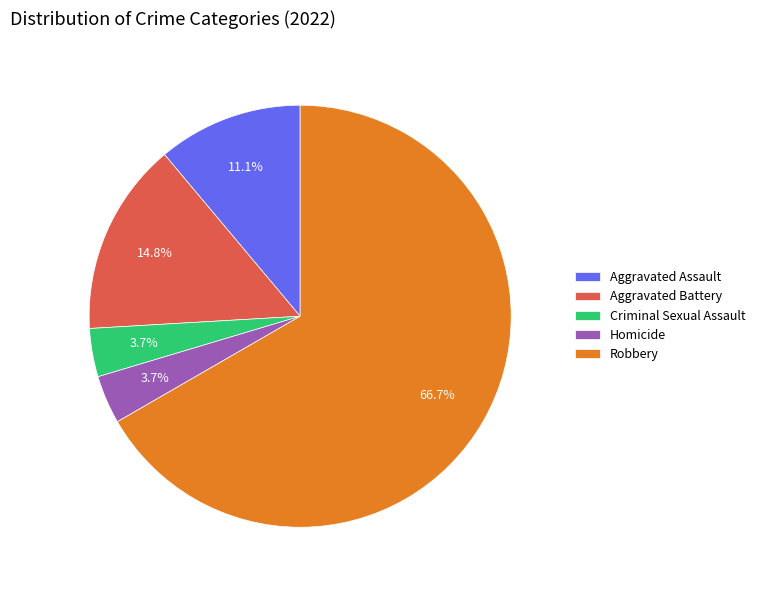

To the nearest percent, what is the difference between the Robbery and Aggravated Battery slice percentages?

52%